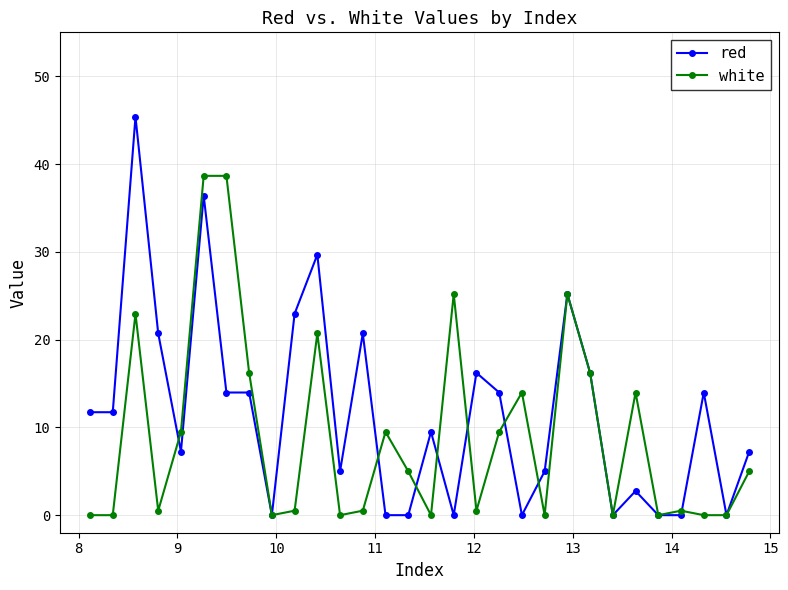

True or false: white and red cross at least once.

True